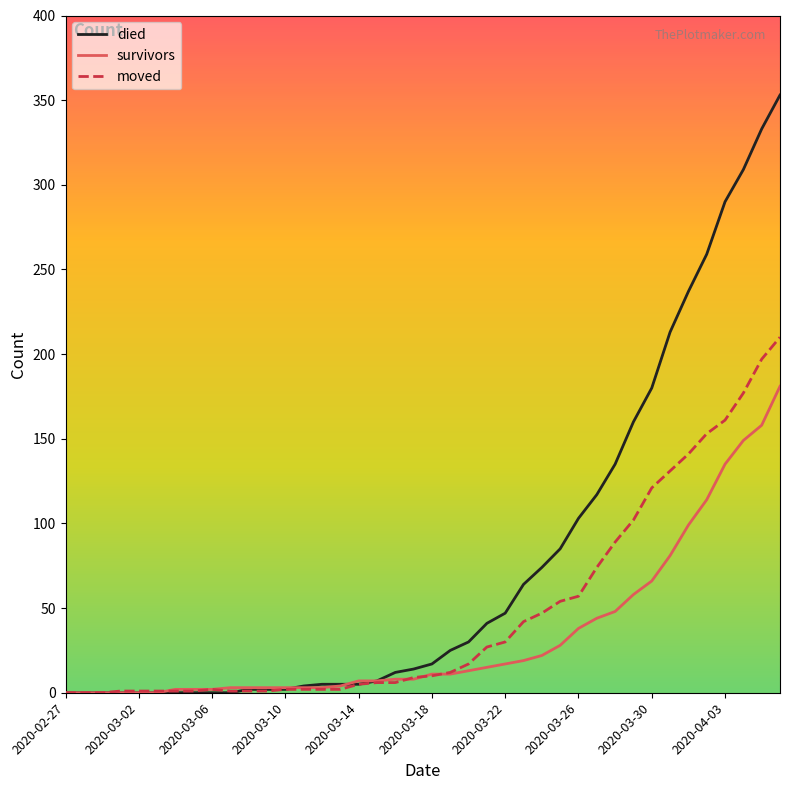

What is the highest value of the died series?

353